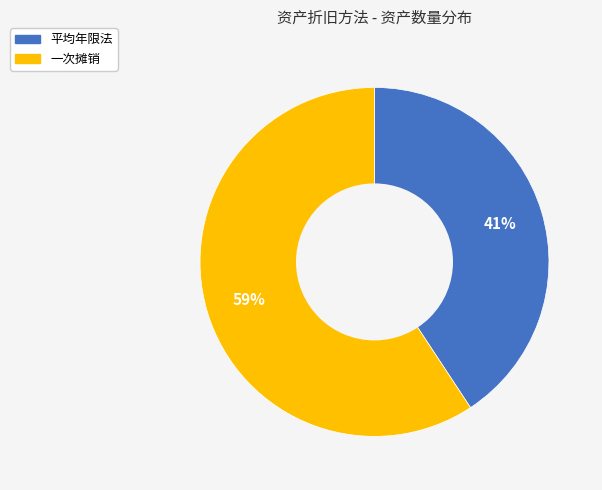

To the nearest percent, what is the average slice percentage?

50%